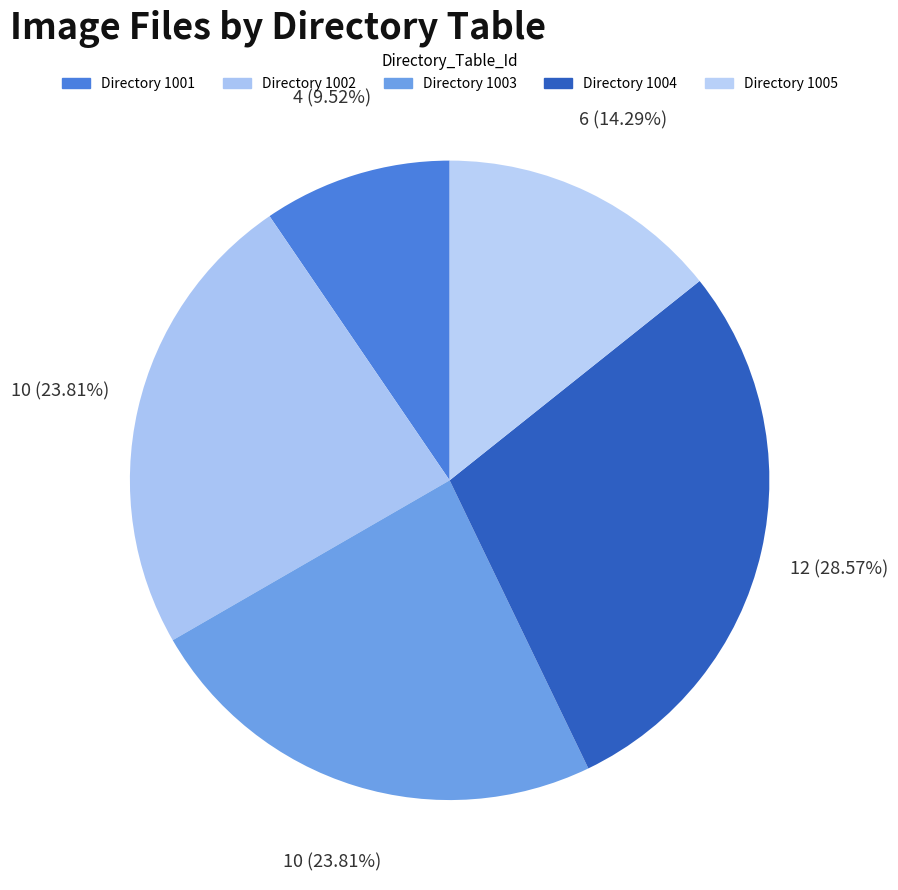

Count the number of slices in the pie.

5